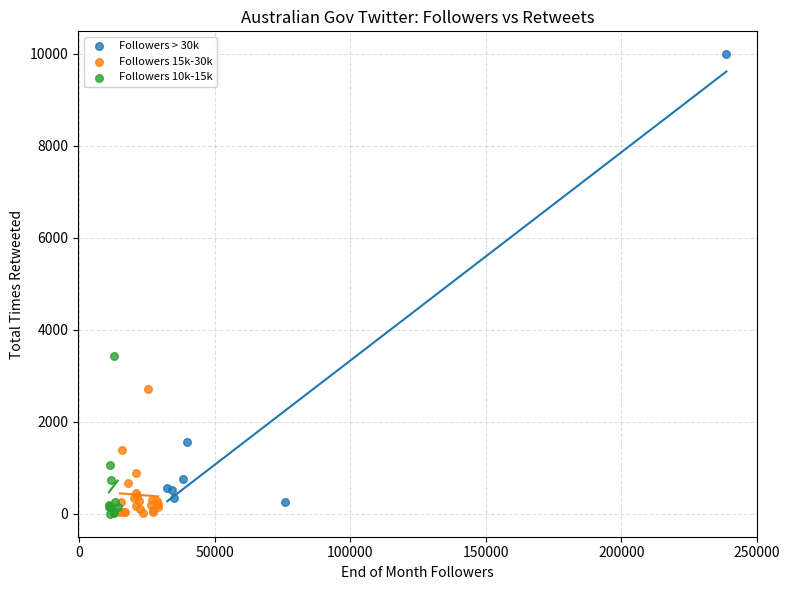

Which series has the widest spread of Y values?

Followers > 30k